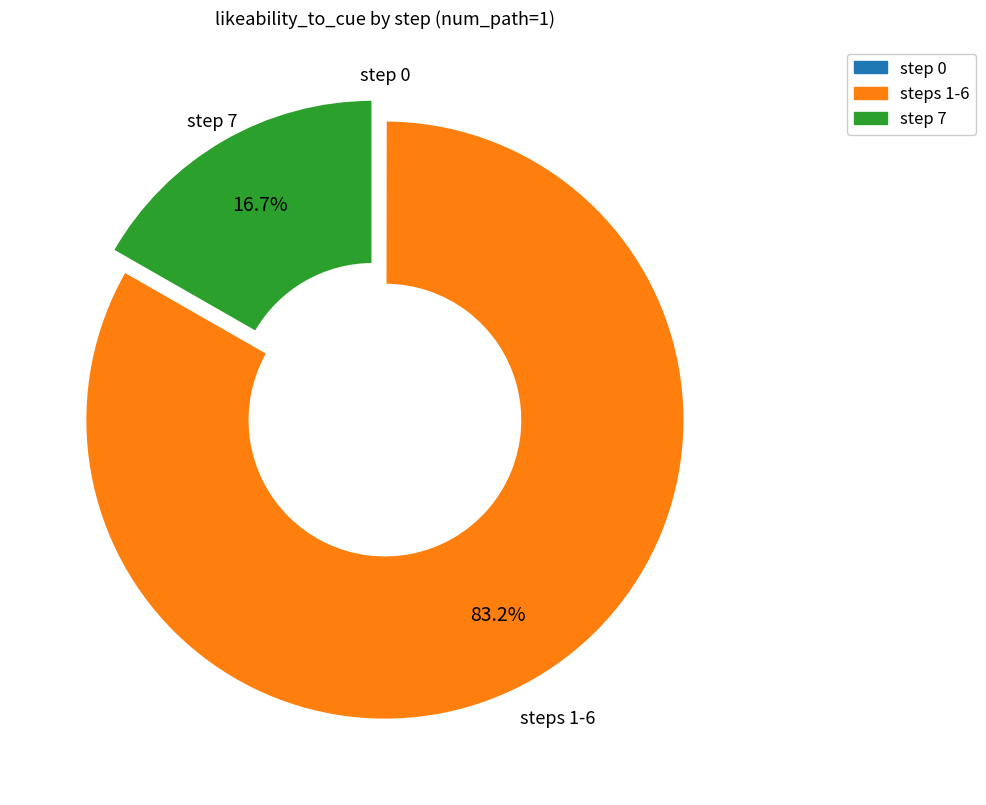

Which has a higher value, steps 1-6 or step 7?

steps 1-6